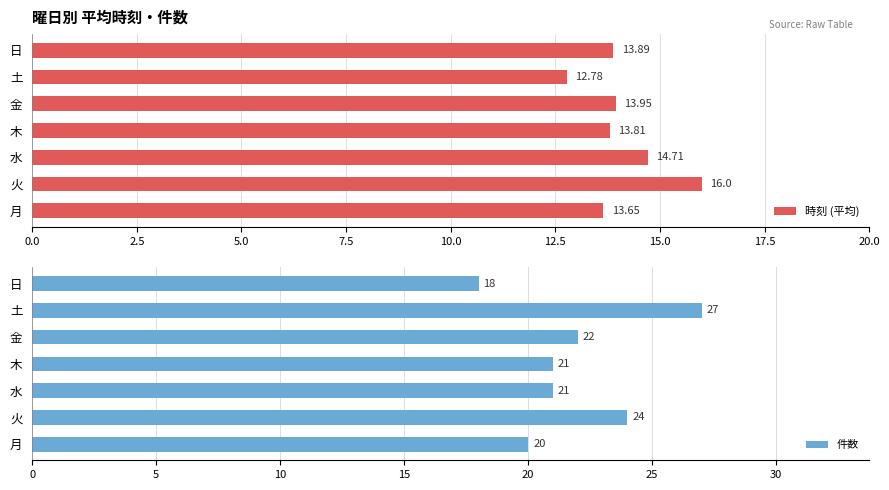

At how many categories does at least one series exceed 22?

2